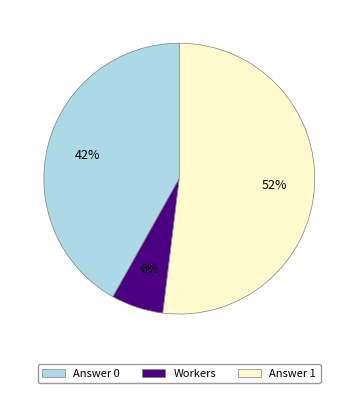

To the nearest percent, what is the difference between the largest and smallest slice percentages?

46%